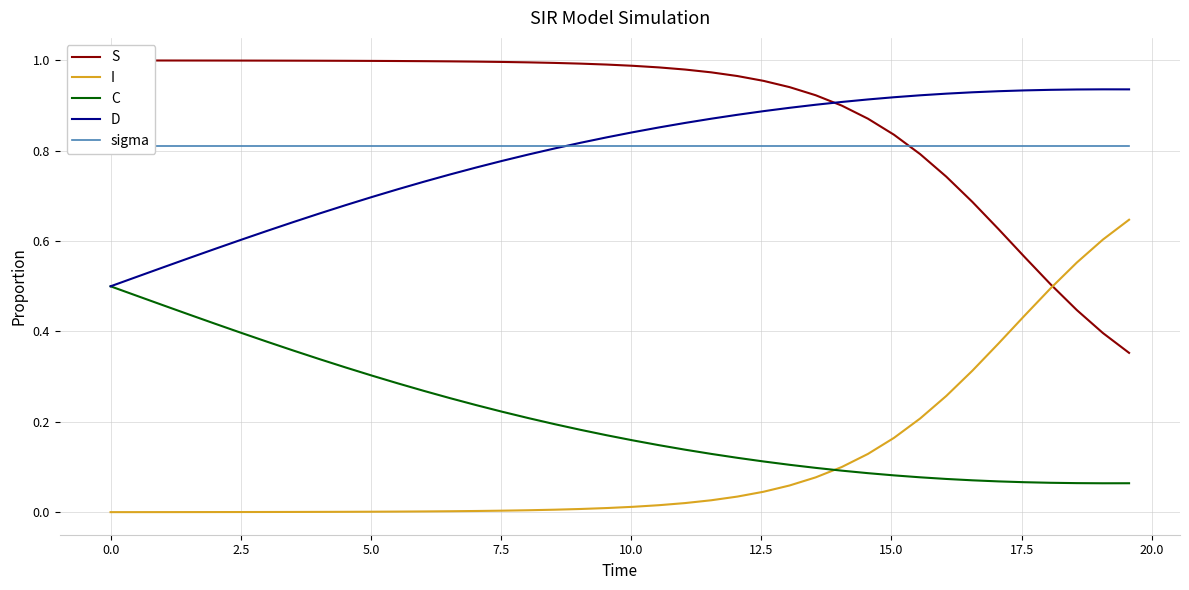

True or false: I and D cross at least once.

False